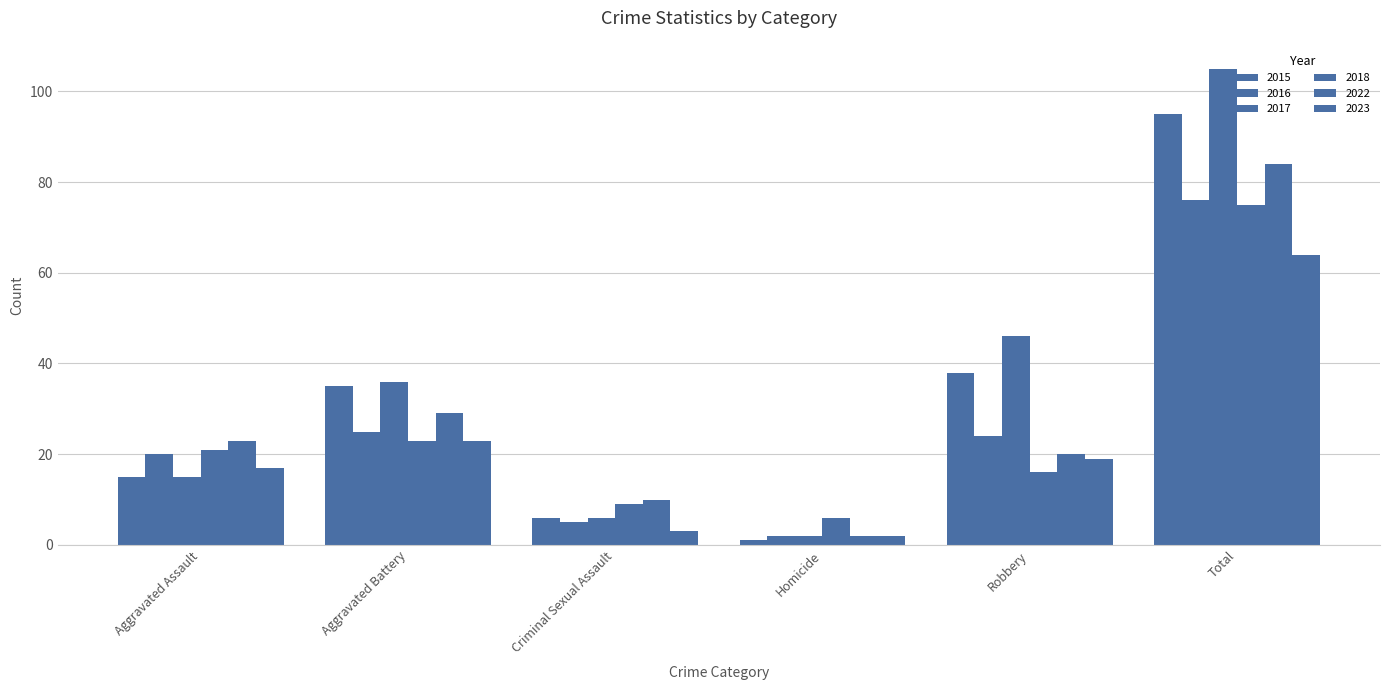

What is the sum of all 2018 values?

150